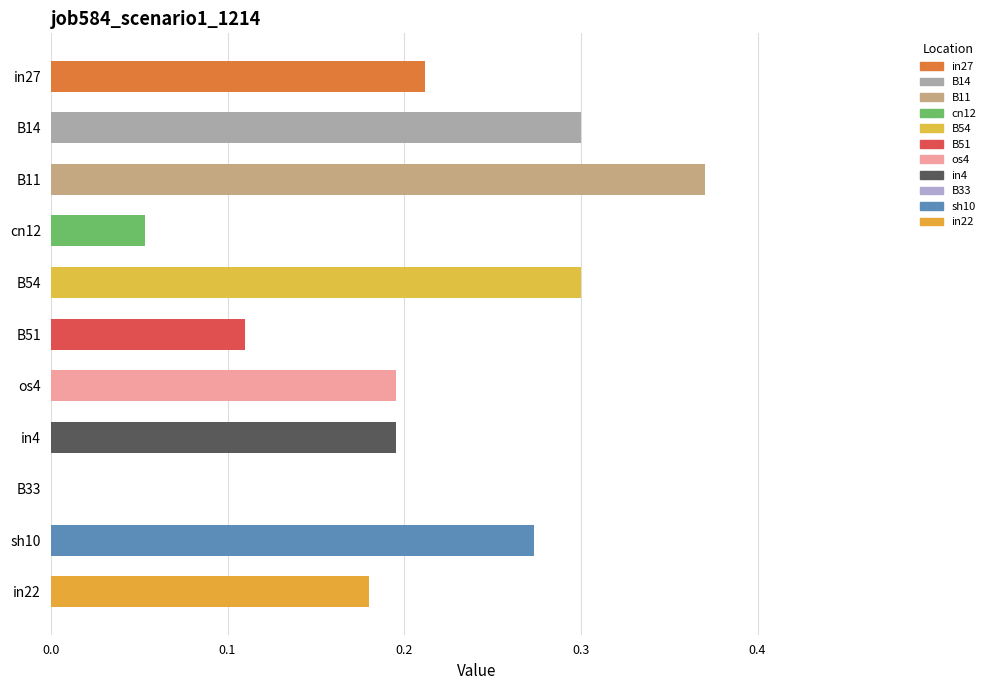

How many values are above zero?

10